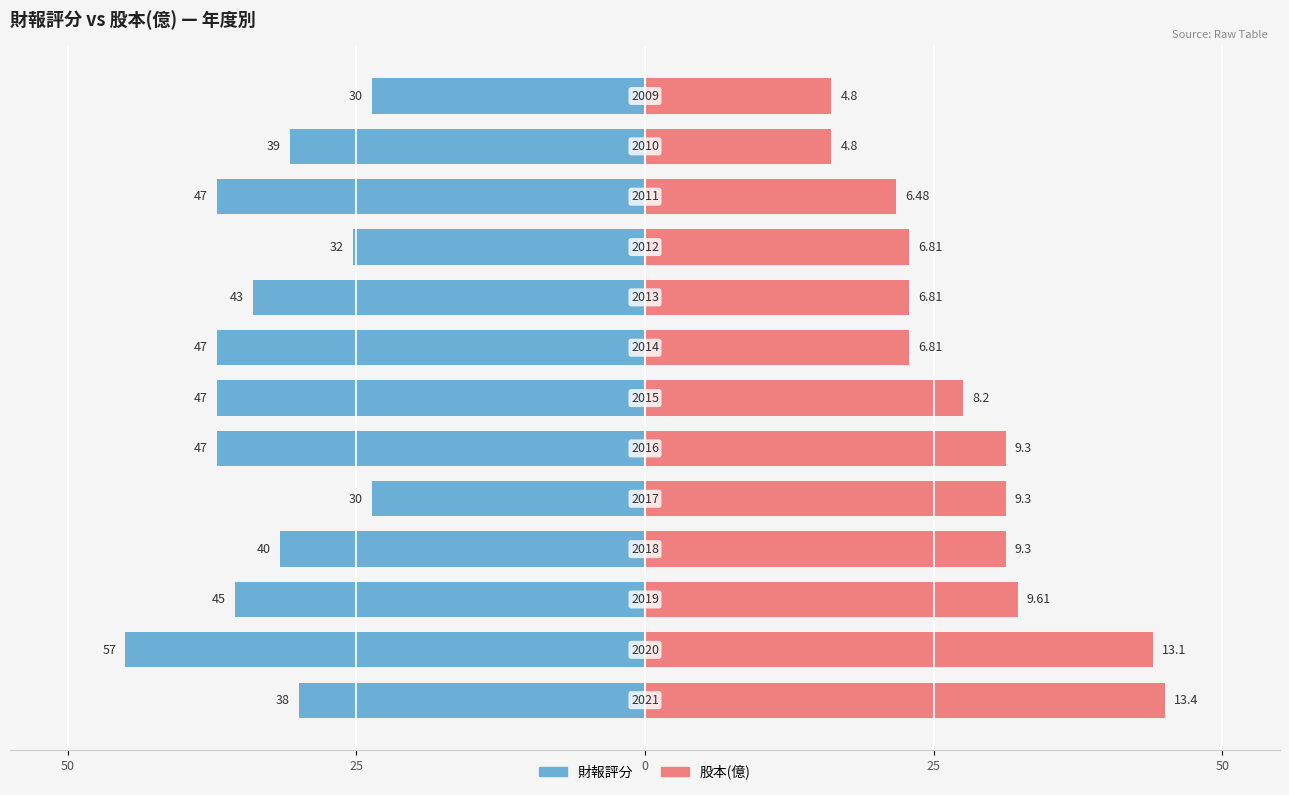

What are all the series names shown in the legend?

財報評分, 股本(億)